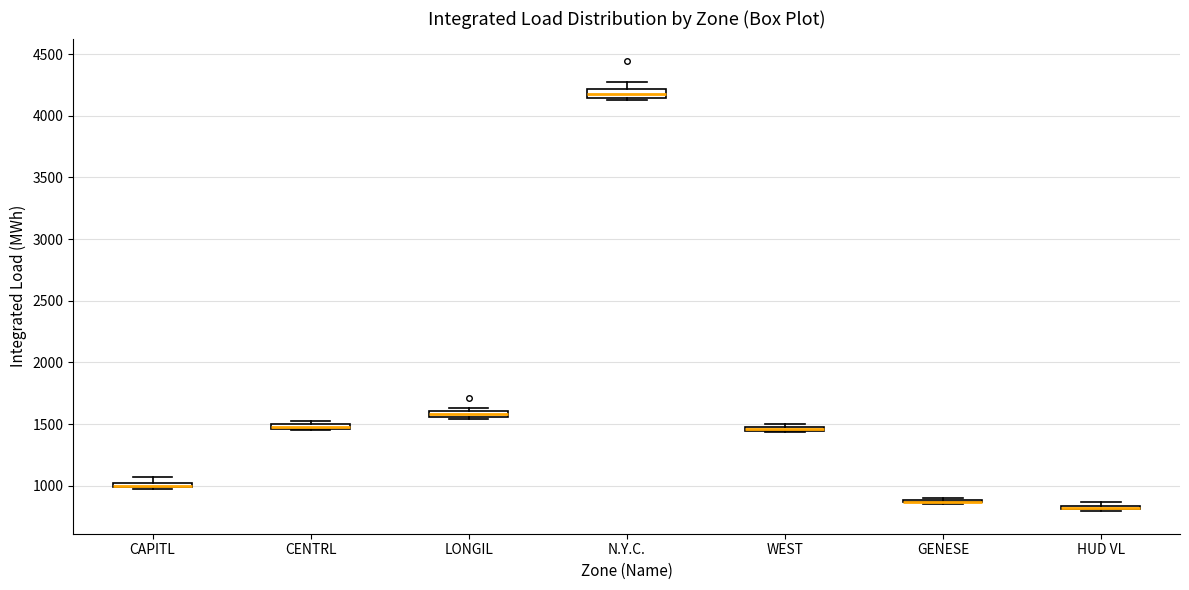

Where does the upper whisker of the box for N.Y.C. end on the y-axis? The values are not printed on the chart, so give them approximately, as read against the axis.

4300